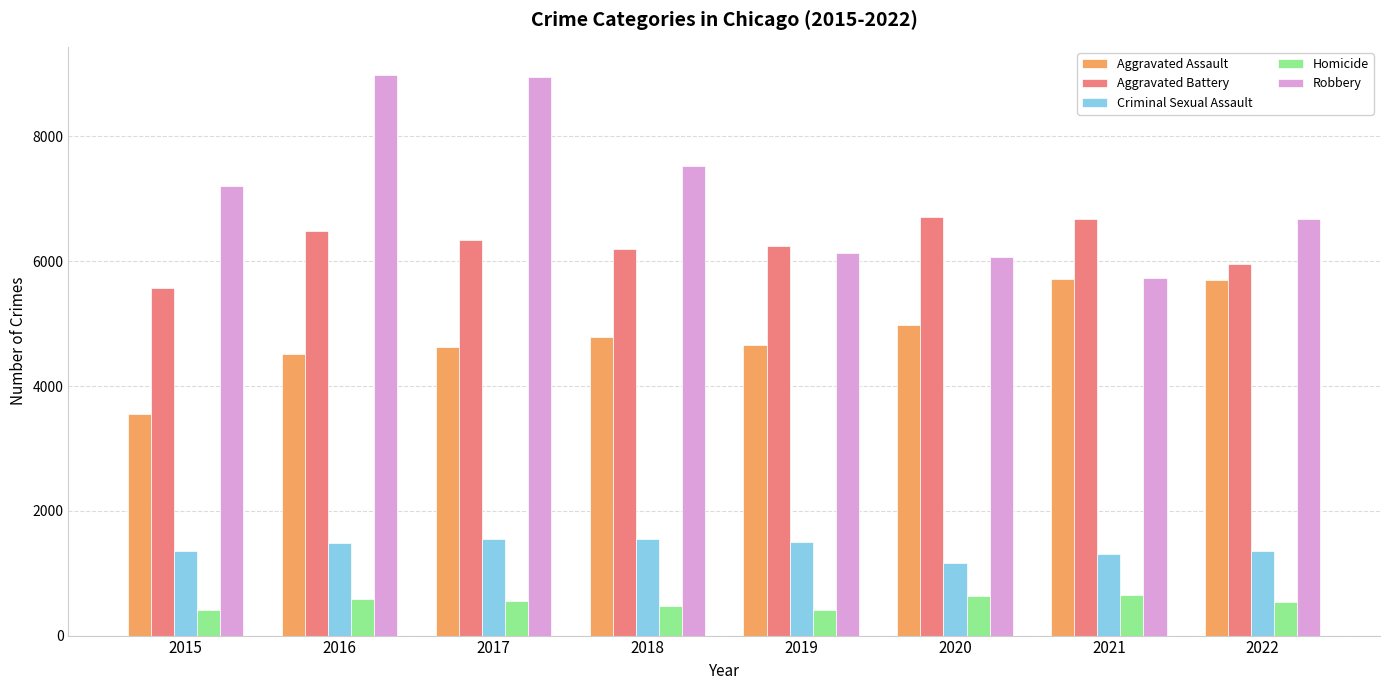

What is the sum of the Aggravated Assault values at 2021 and 2022?

11417